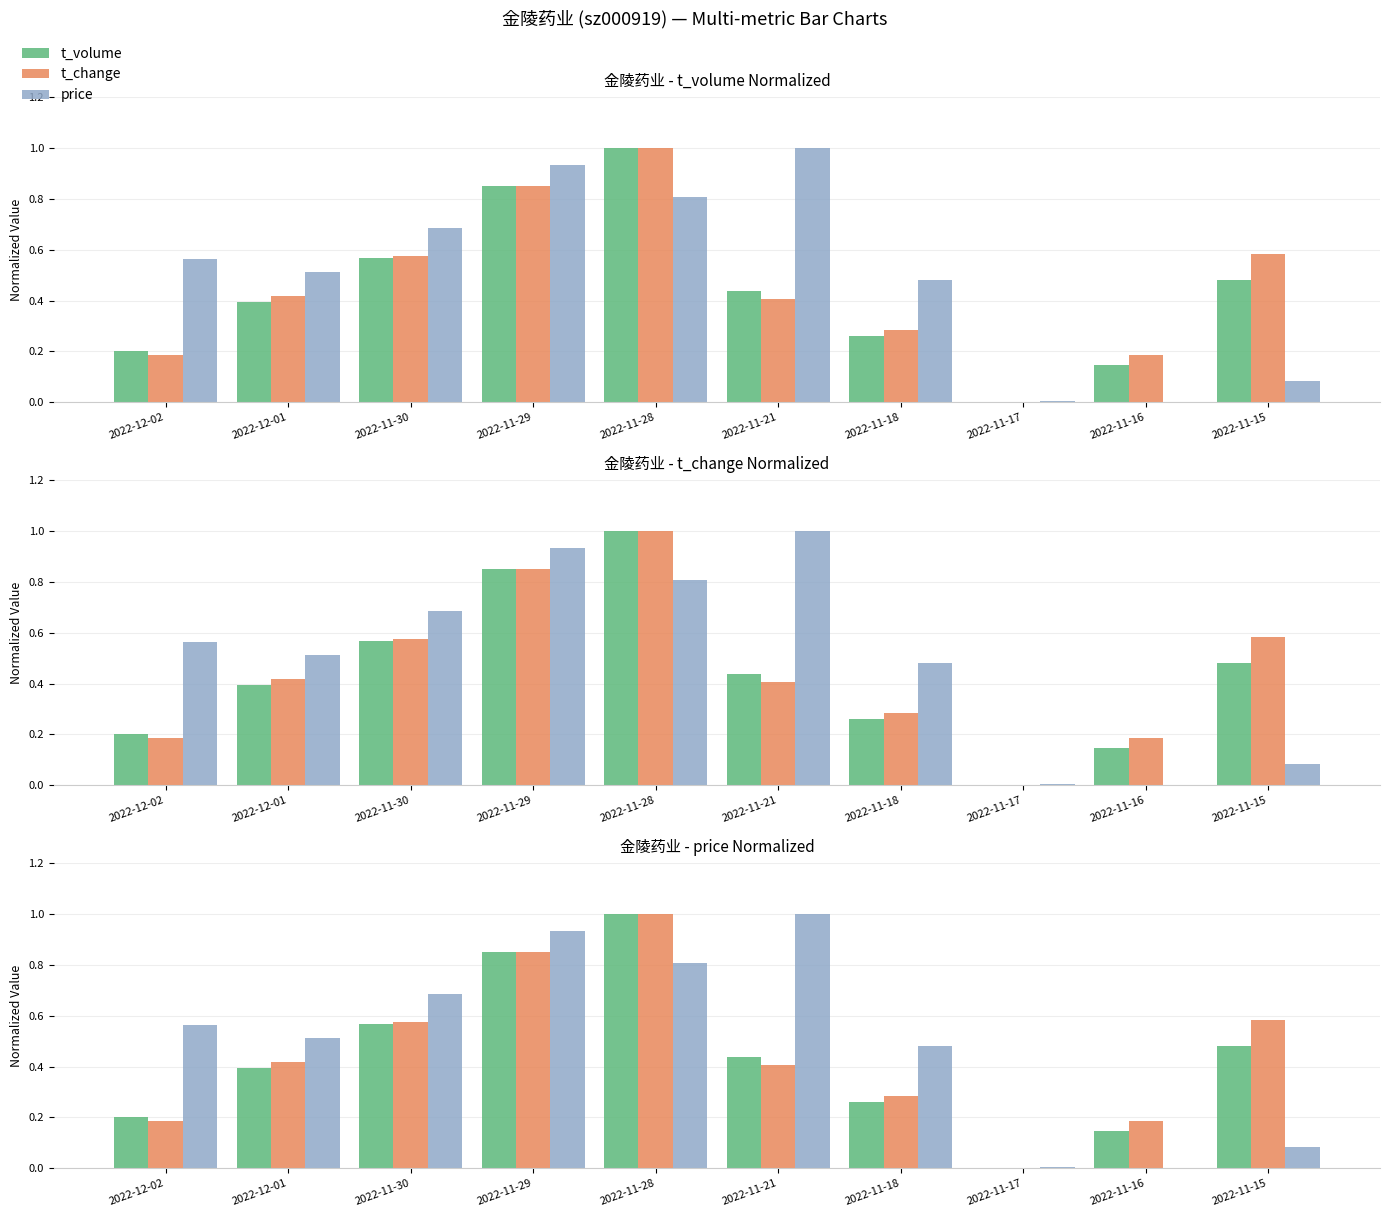

How many bars are there in each group?

3